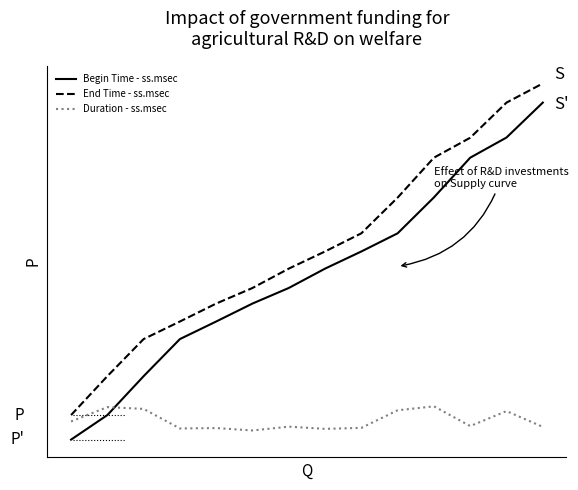

What is the difference between the second highest and minimum values in the Begin Time - ss.msec series?

151.4